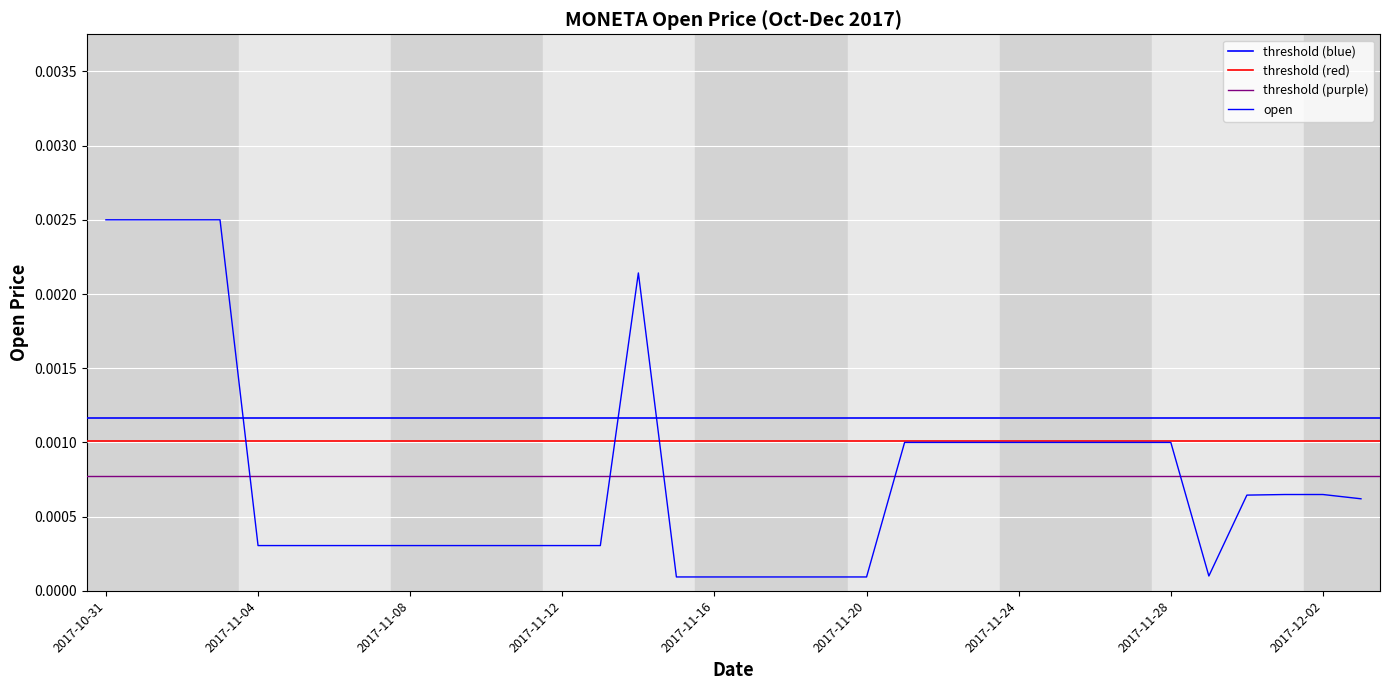

How many interior local peaks (higher than both neighbors) does the data have?

1